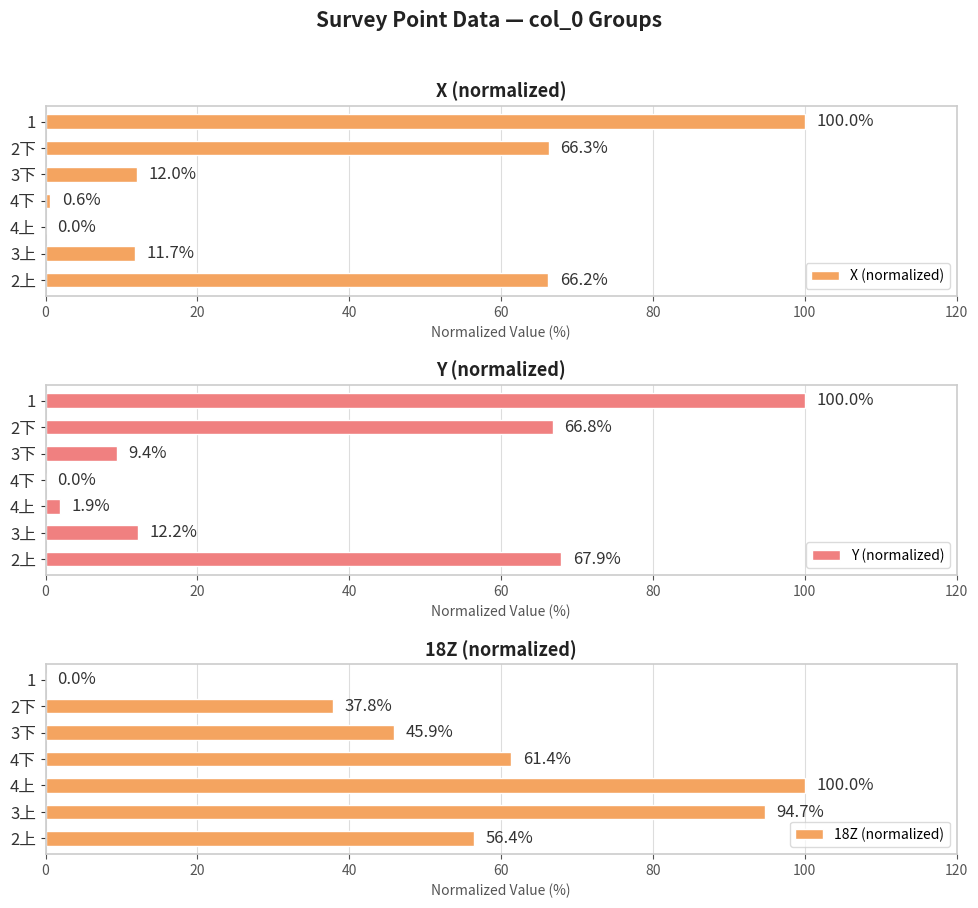

How many groups of bars are there?

7